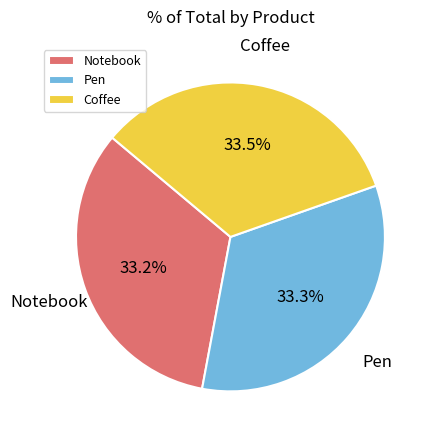

Count the number of slices in the pie.

3